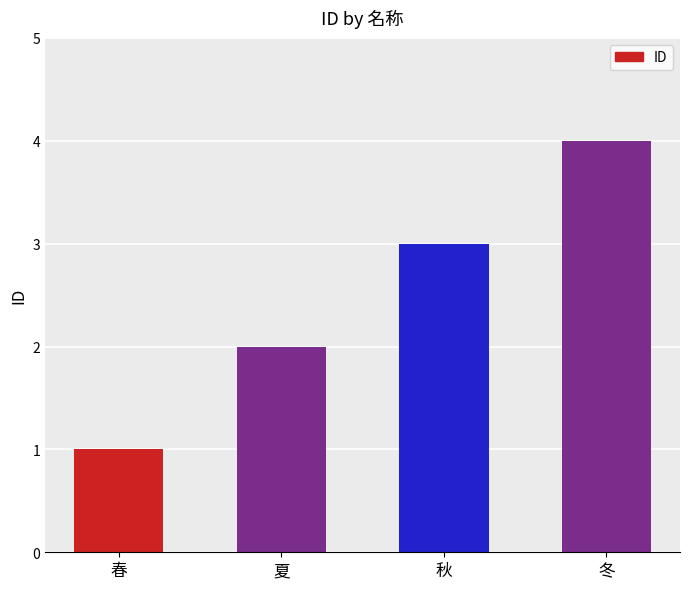

What is the change in value from 夏 to 秋?

+1